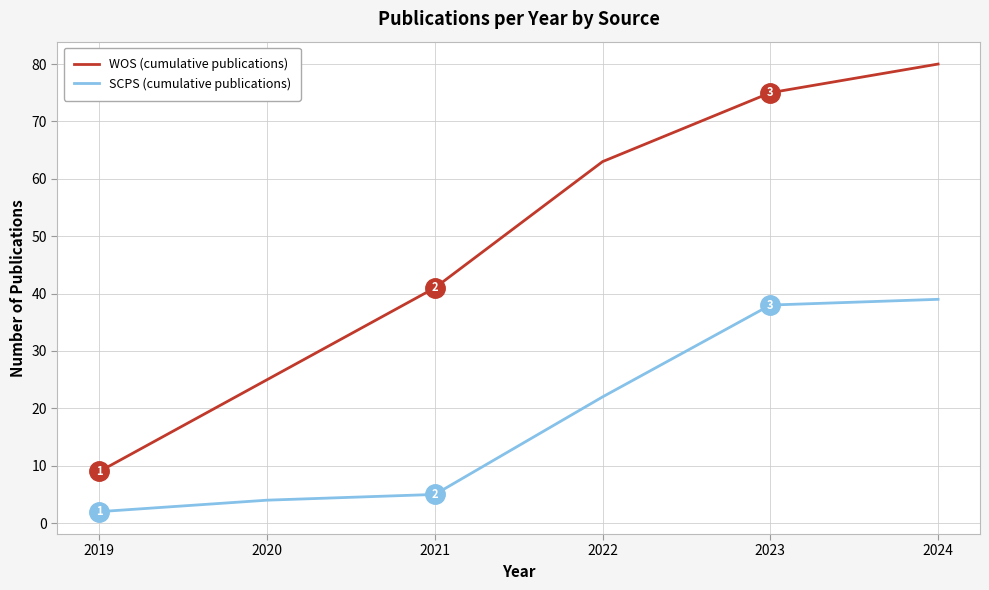

True or false: WOS (cumulative publications) has a value of 25 at 2020.

True